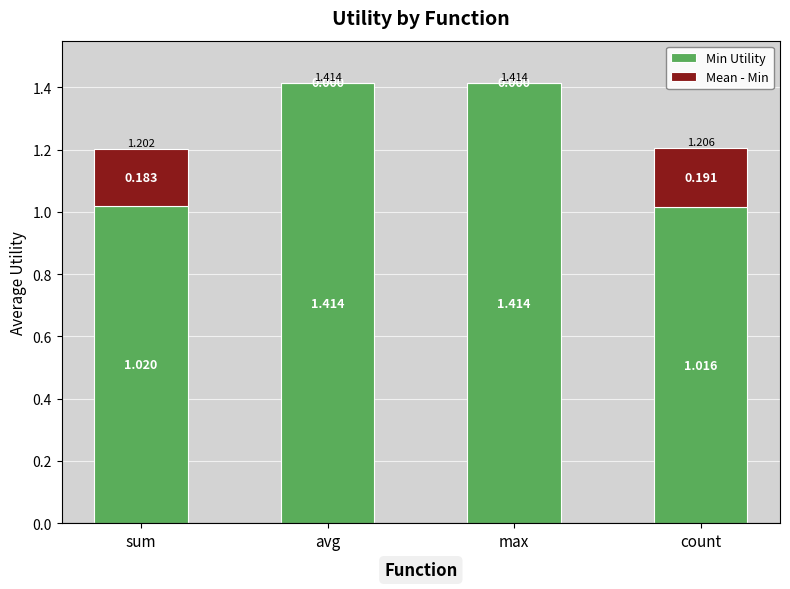

True or false: Min Utility has a value of 0.6 at max.

False